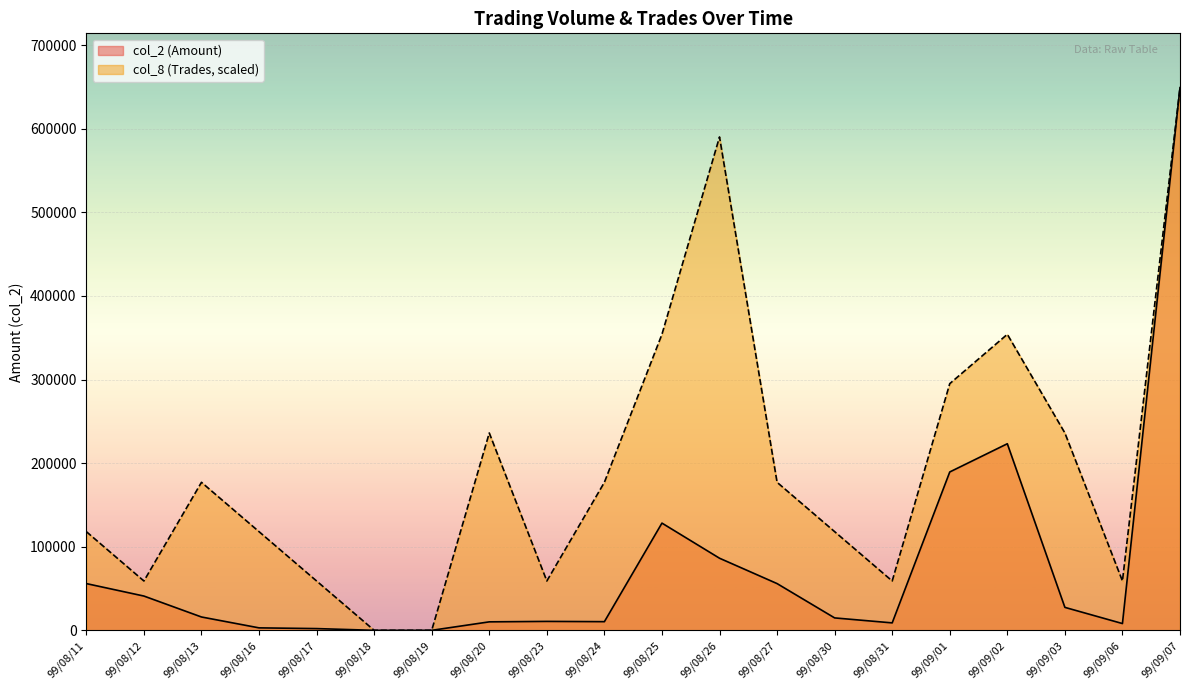

Which series changed the most between 99/08/16 and 99/08/25?

col_8 (Trades, scaled)